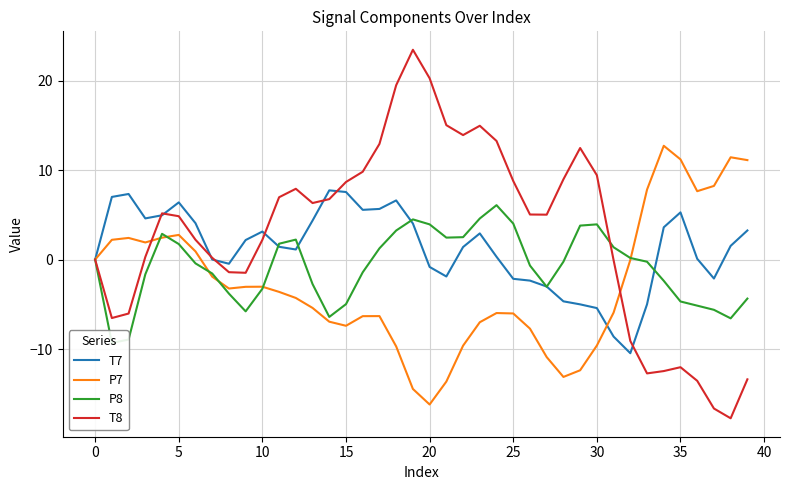

True or false: T8 has more than 0 points higher than both neighbors.

True